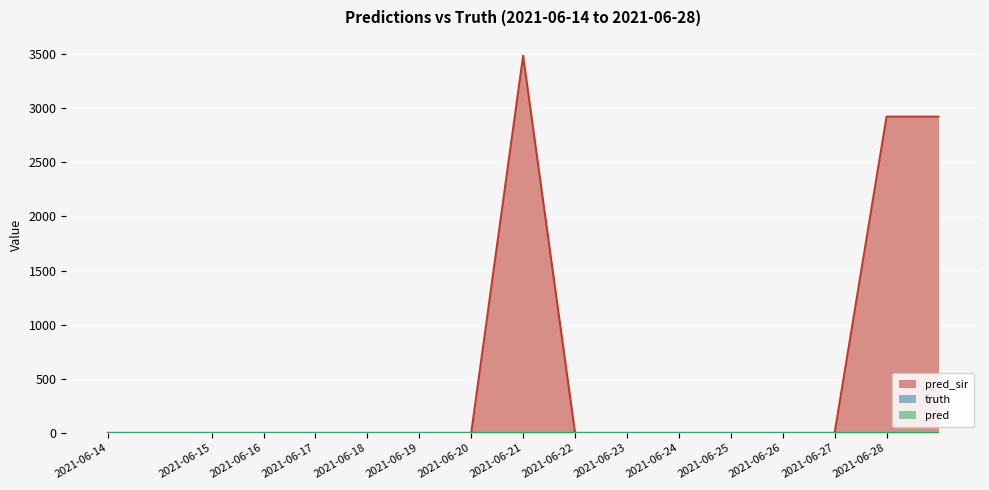

True or false: pred and pred_sir cross at least once.

False